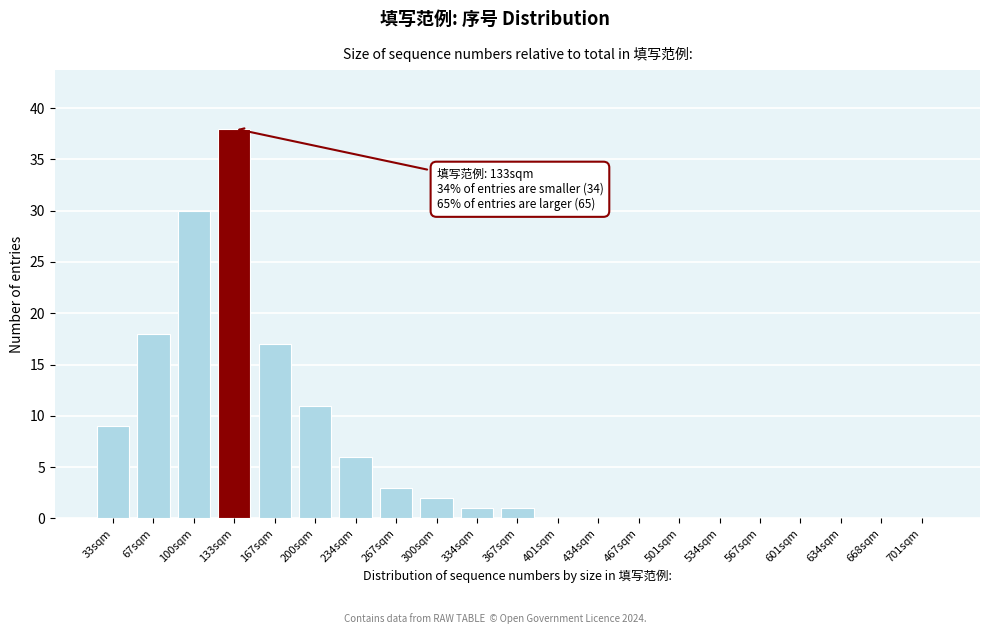

Reading left to right, what are all the values shown in this chart?

33sqm=9	67sqm=18	100sqm=30	133sqm=38	167sqm=17	200sqm=11	234sqm=6	267sqm=3	300sqm=2	334sqm=1	367sqm=1	401sqm=0	434sqm=0	467sqm=0	501sqm=0	534sqm=0	567sqm=0	601sqm=0	634sqm=0	668sqm=0	701sqm=0